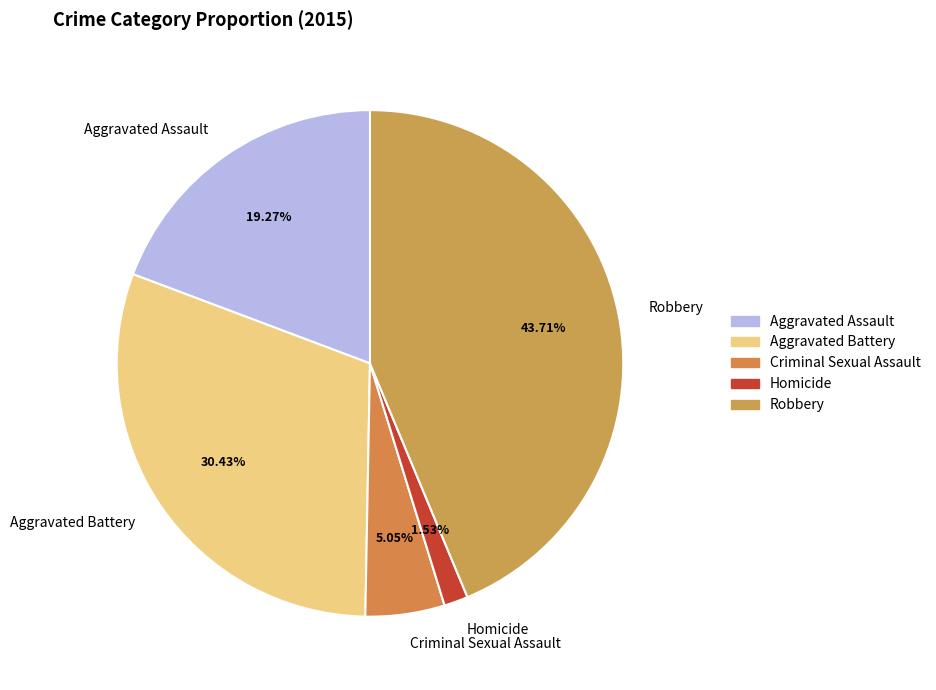

What is the largest slice in the pie chart?

Robbery